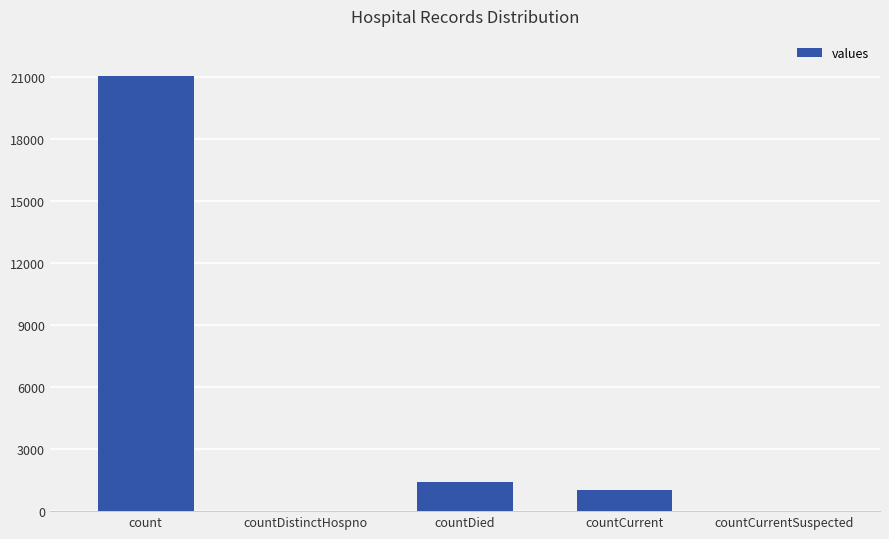

Reading left to right, extract all data points from this chart.

count=21050	countDistinctHospno=0	countDied=1405	countCurrent=1006	countCurrentSuspected=0